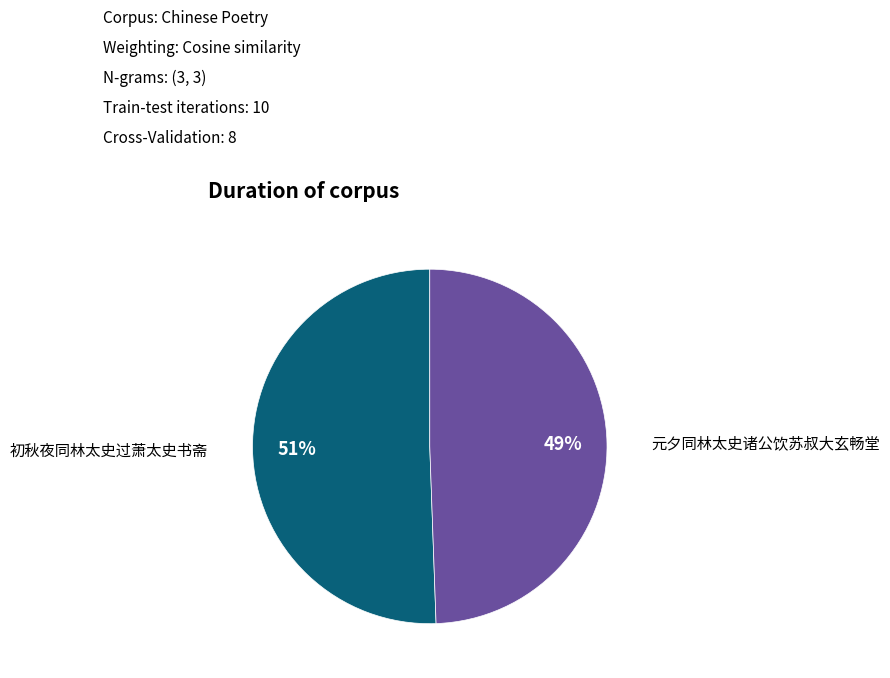

Is there a majority slice in this chart?

Yes